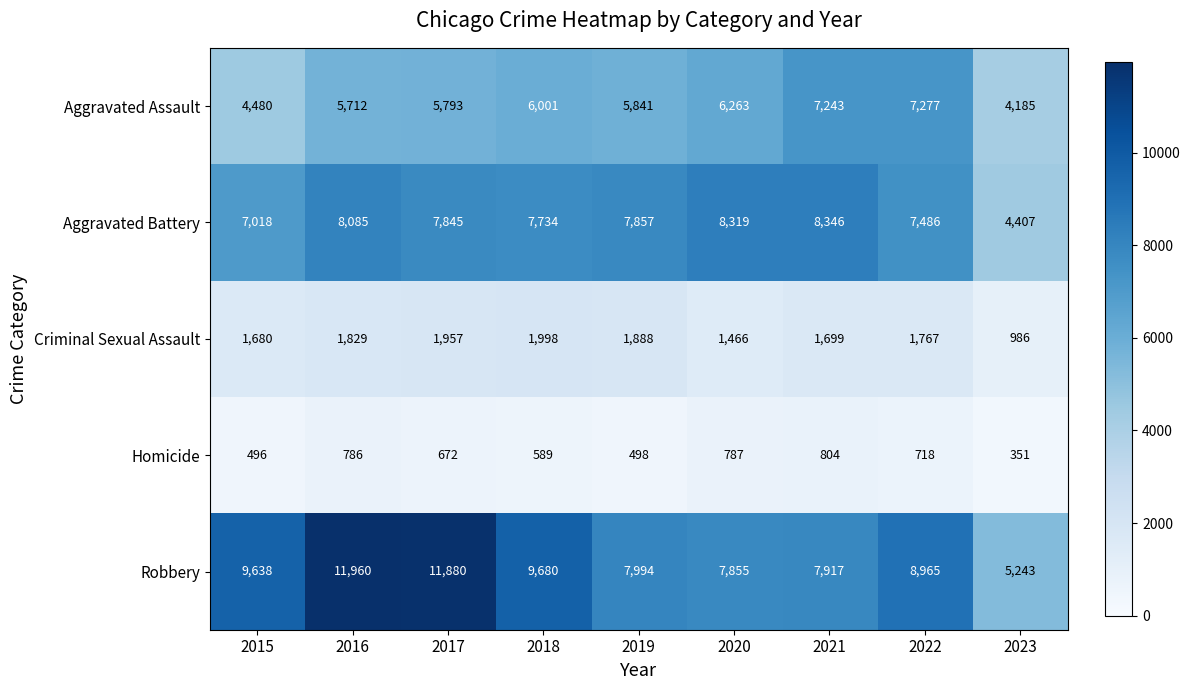

Where does the Aggravated Battery series first go above 7845?

2016